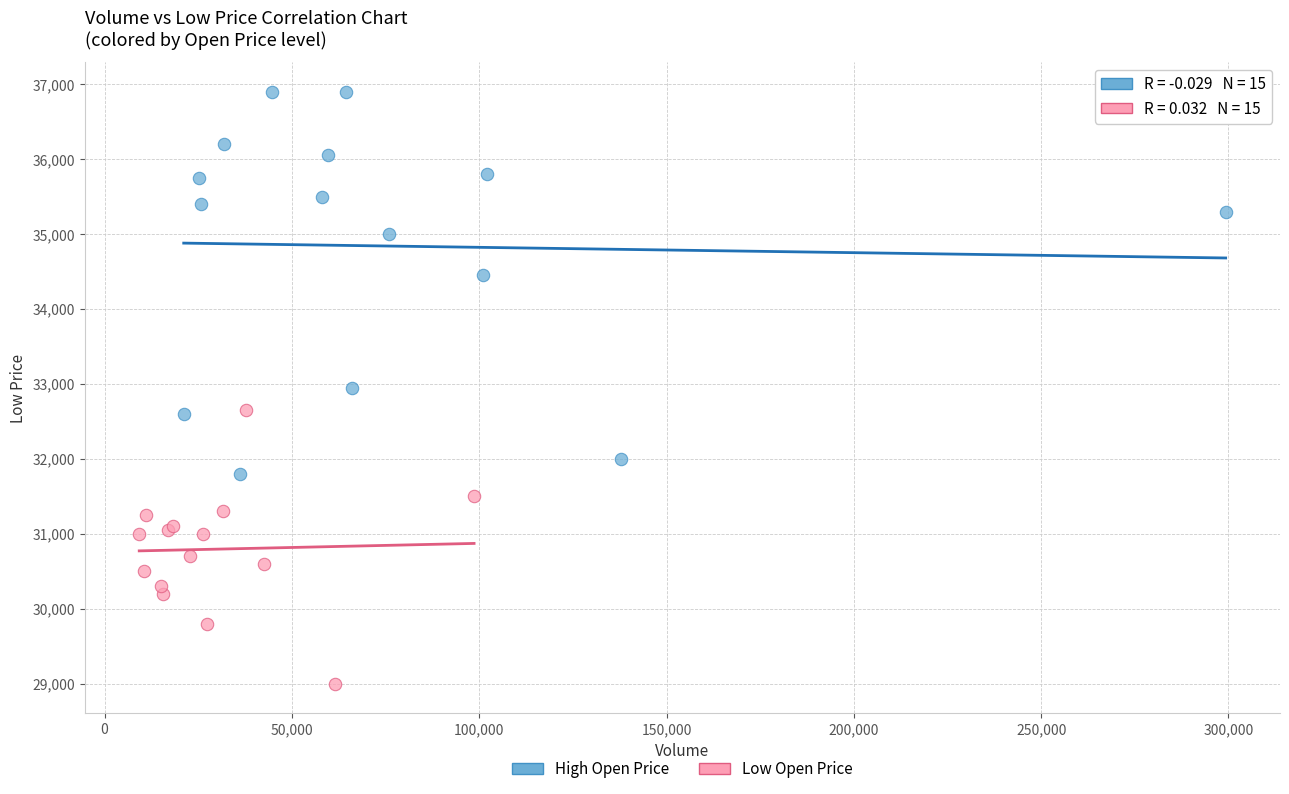

Which series has the widest spread of Y values?

High Open Price